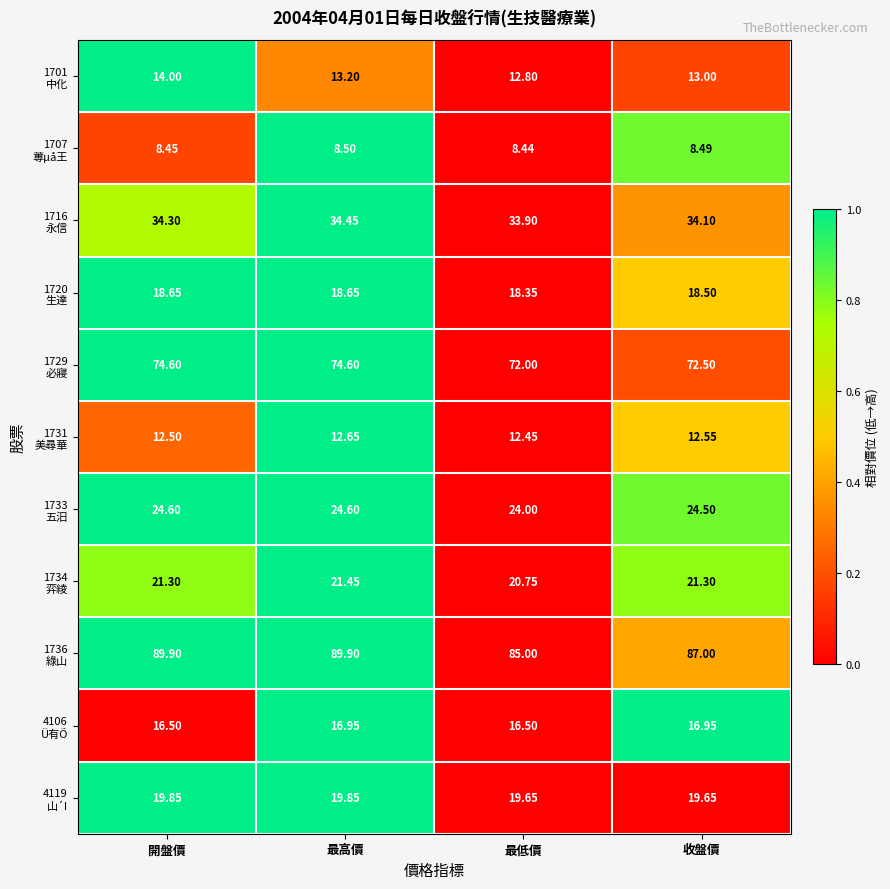

At which category is the sum across all series the highest?

最高價